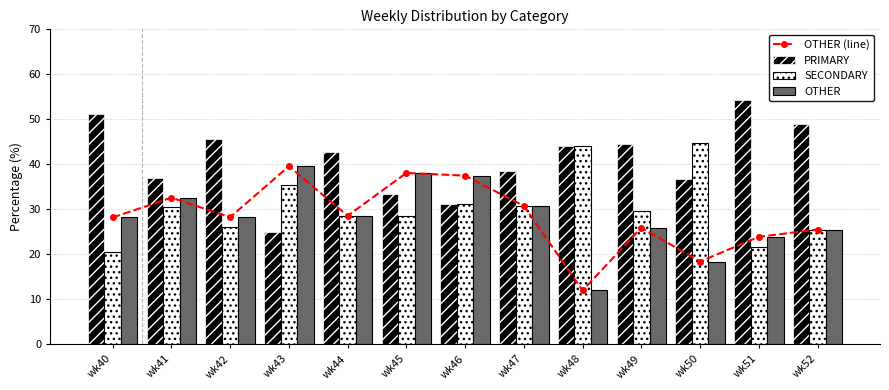

How many values in the PRIMARY series exceed 42?

7